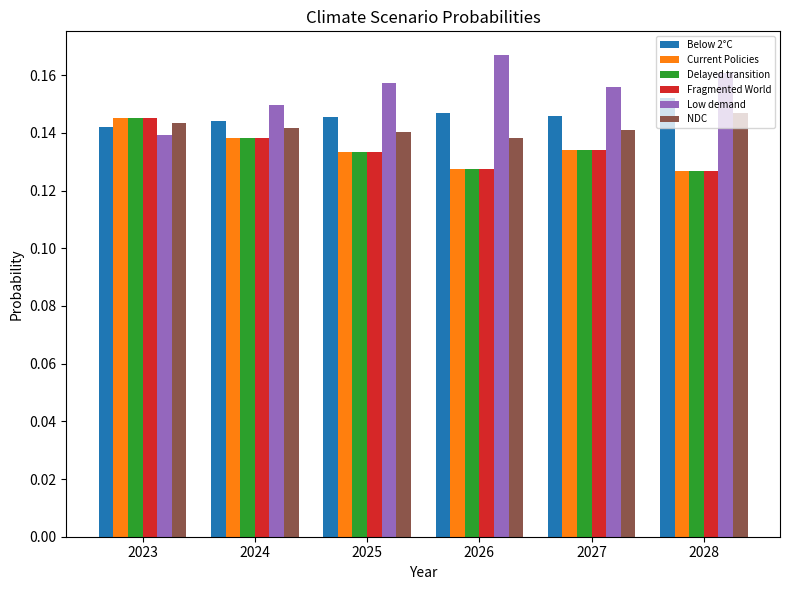

True or false: Delayed transition has a value of 0.2 at 2024.

False